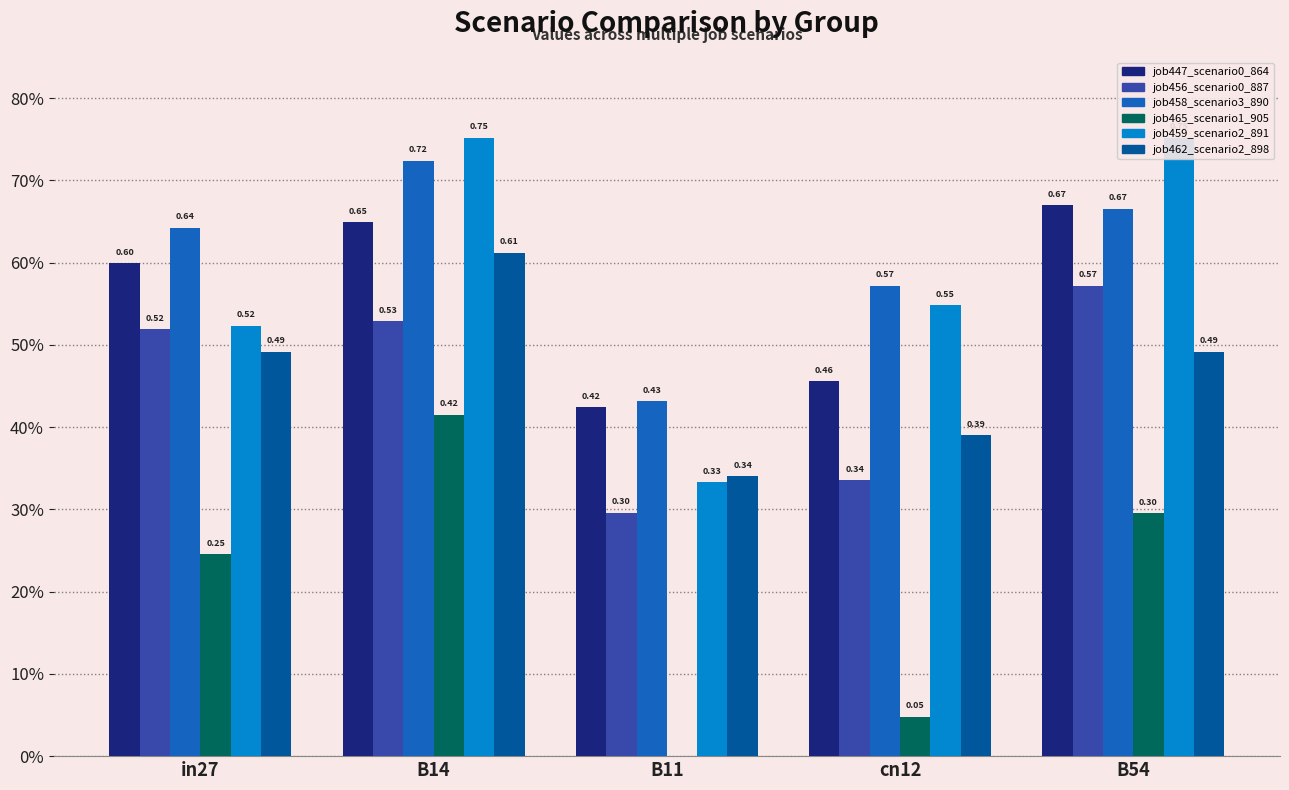

What position from the left is in27?

1